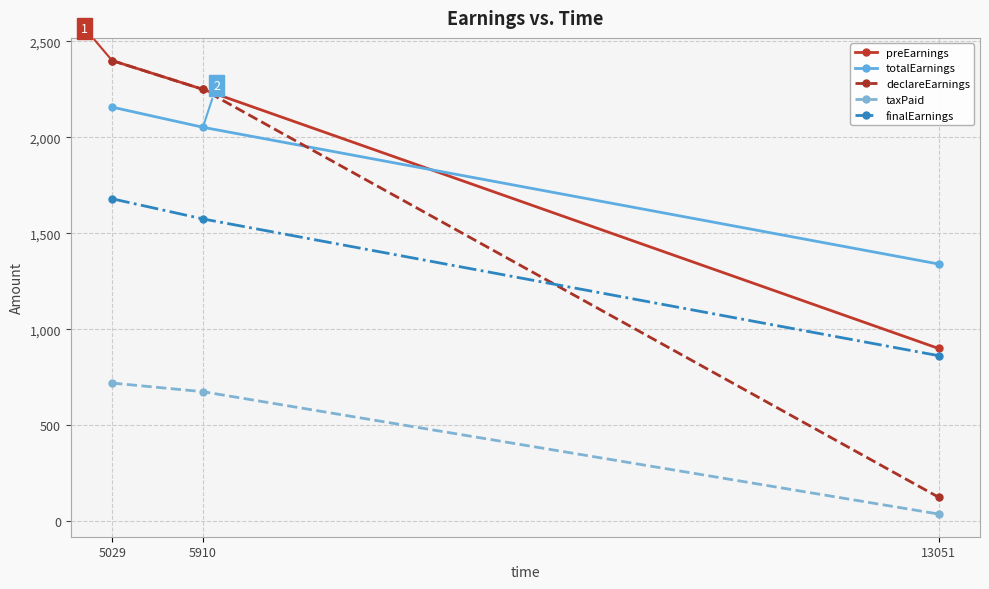

What are all the series names shown in the legend?

preEarnings, totalEarnings, declareEarnings, taxPaid, finalEarnings